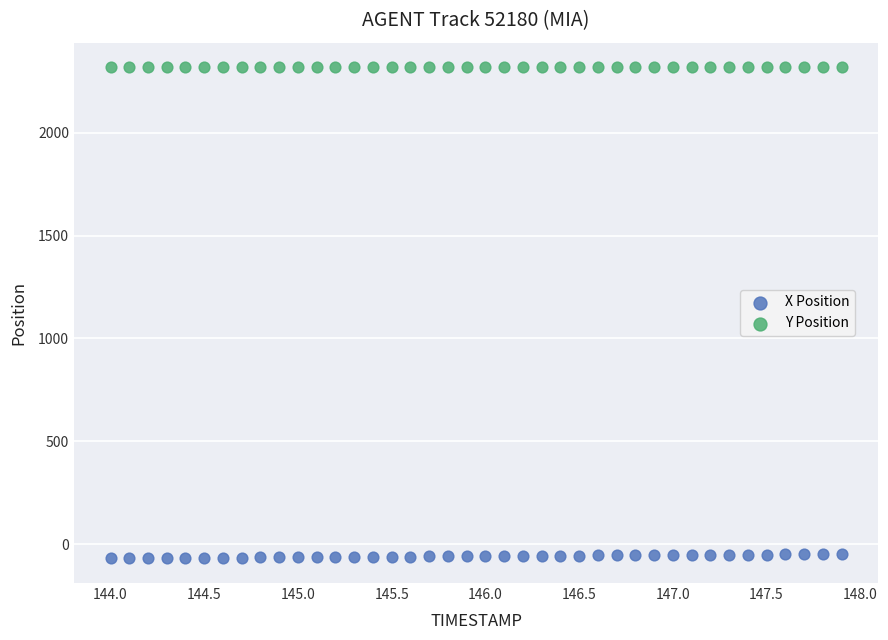

Which series reaches the maximum Y coordinate?

Y Position